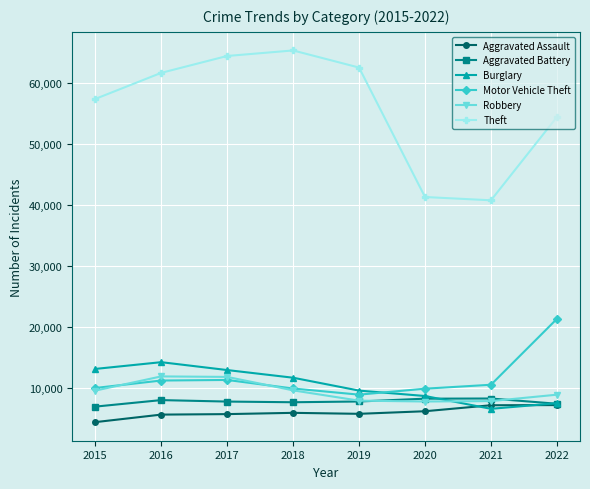

The Aggravated Battery series shows 8085 at 2016. True or false?

True